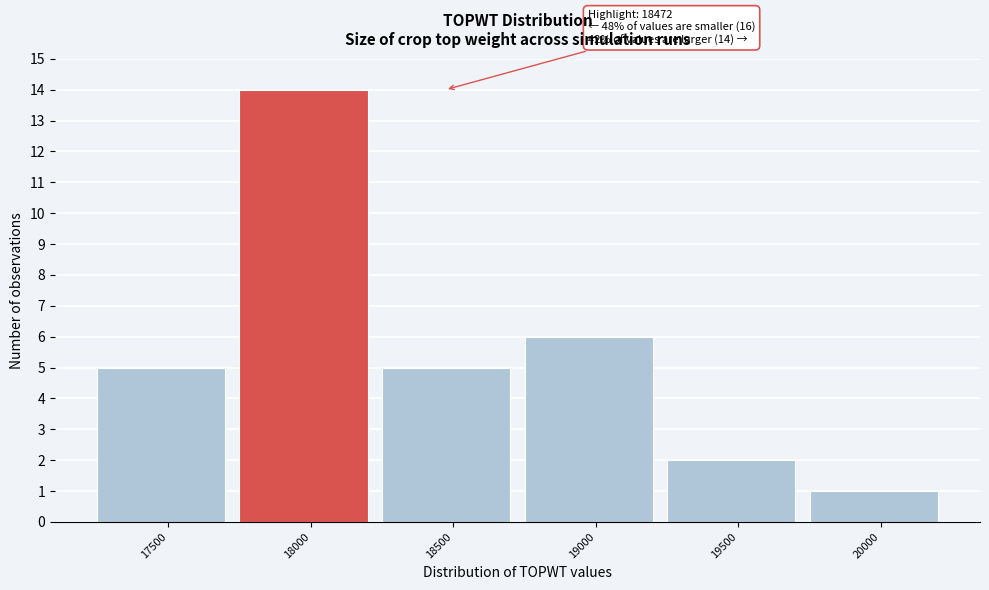

Reading left to right, list all the values displayed in this chart.

17500=5	18000=14	18500=5	19000=6	19500=2	20000=1